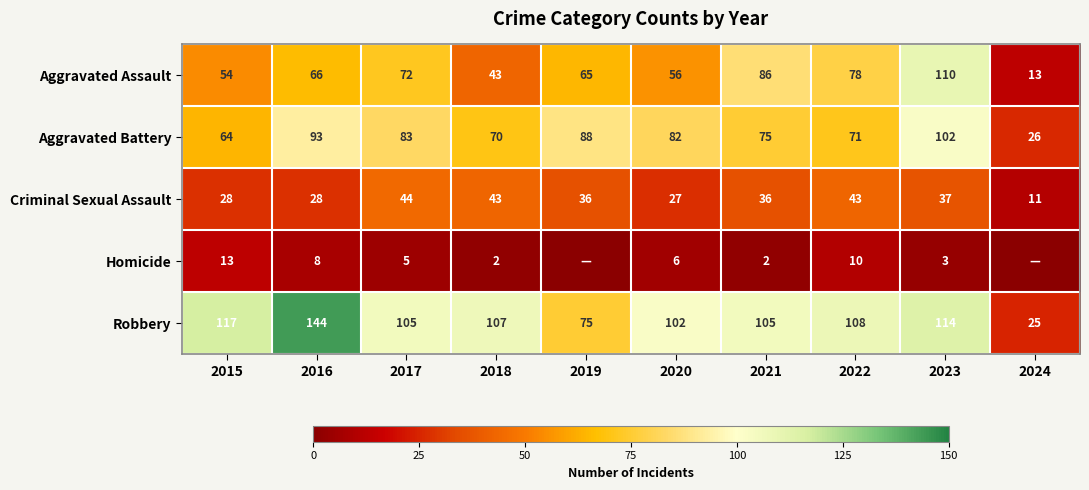

At how many categories does at least one series exceed 98?

8